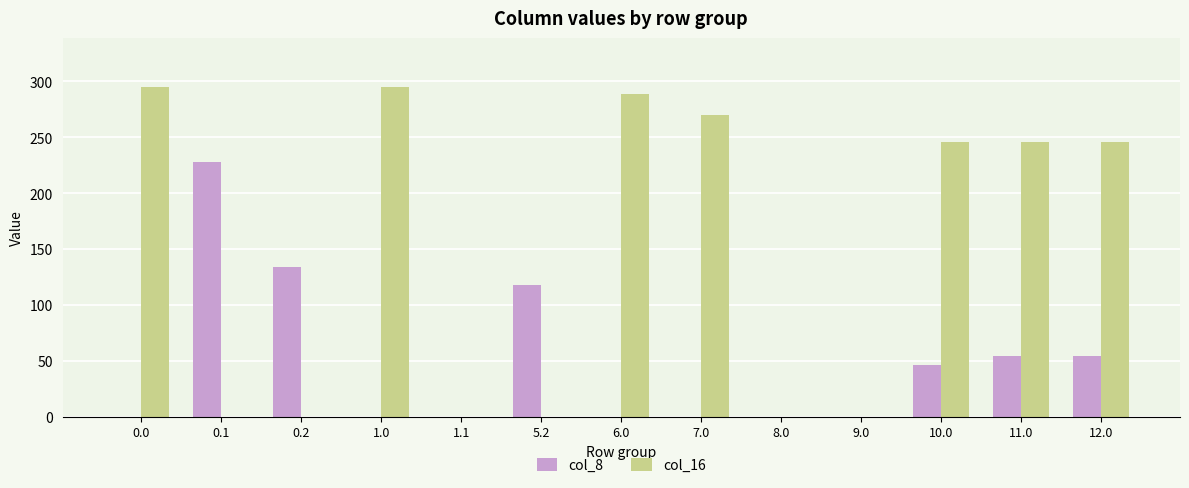

How many groups of bars are there?

13